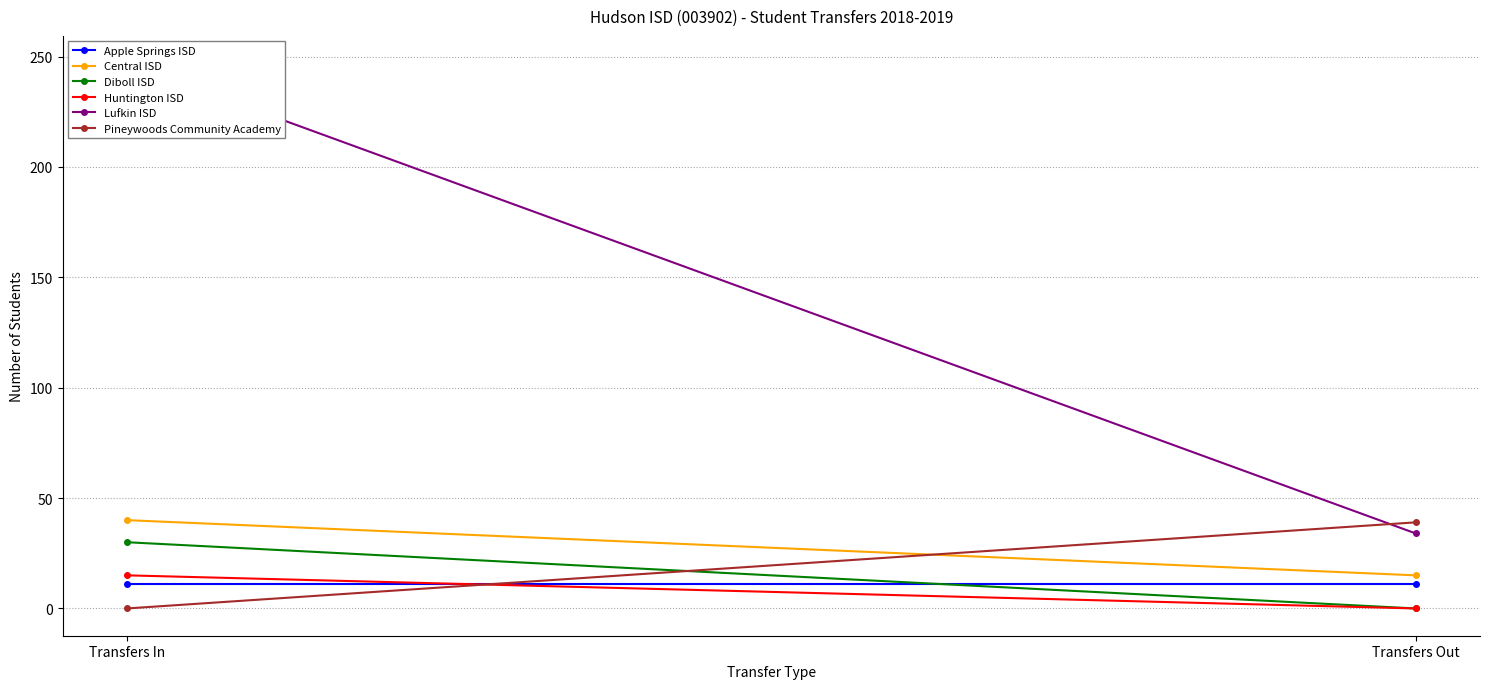

What is the difference between the maximum and minimum values in the Central ISD series?

25